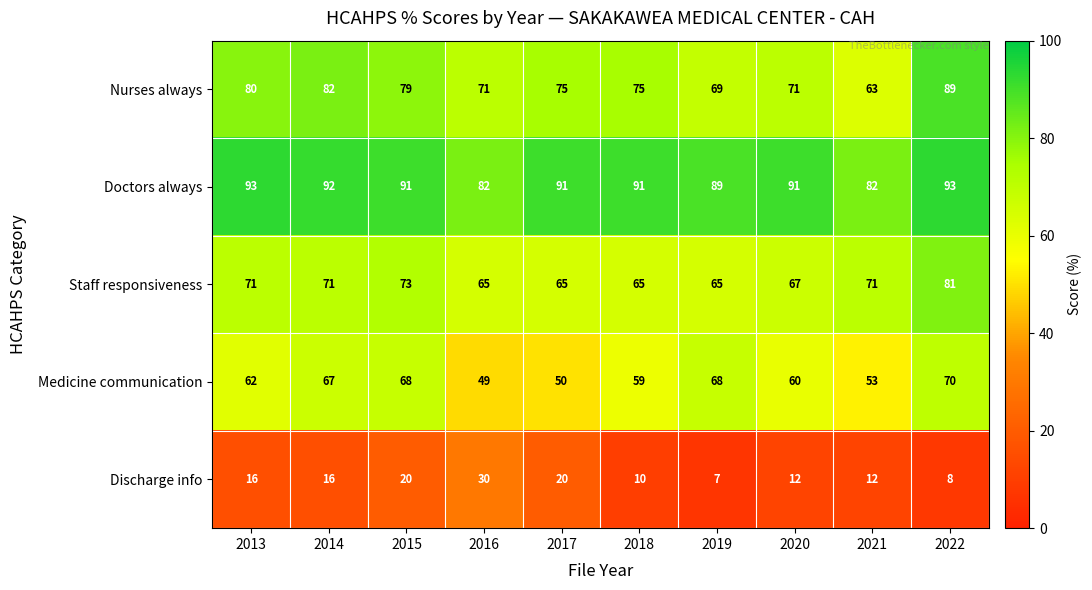

Is the value of Staff responsiveness at 2013 greater than the value of Nurses always at 2015?

No